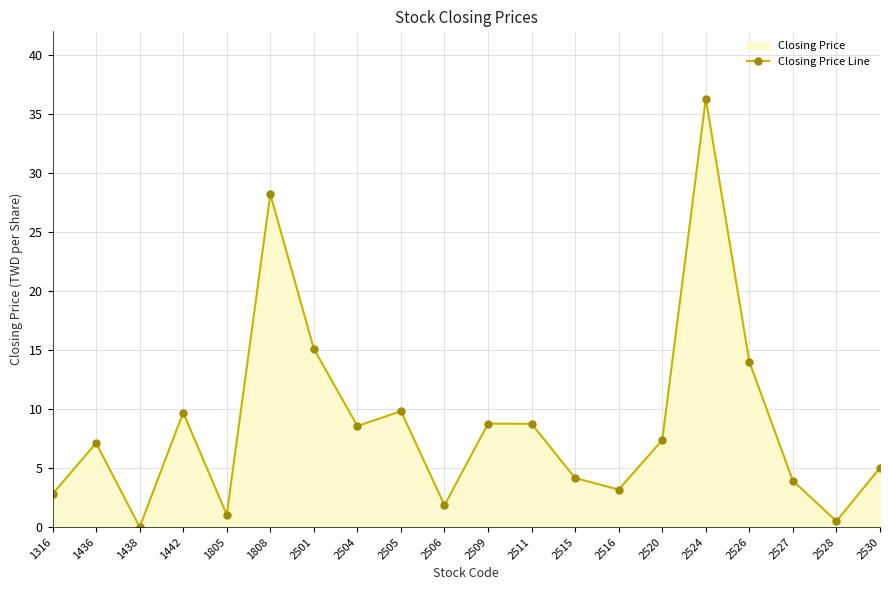

Does the chart display data point markers on the line(s)?

Yes